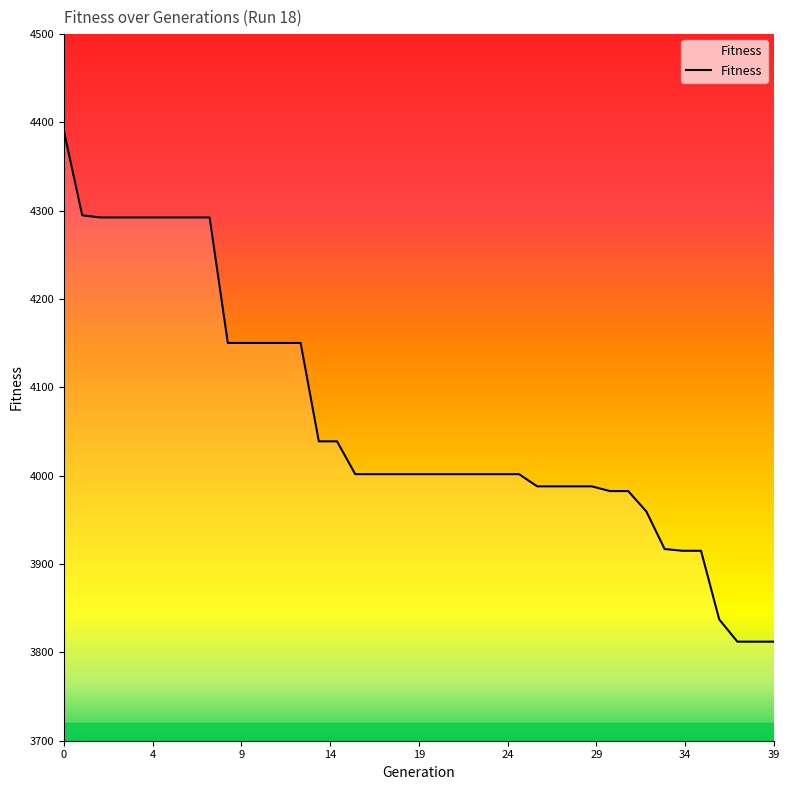

Is this an area chart (filled region under the line)?

No